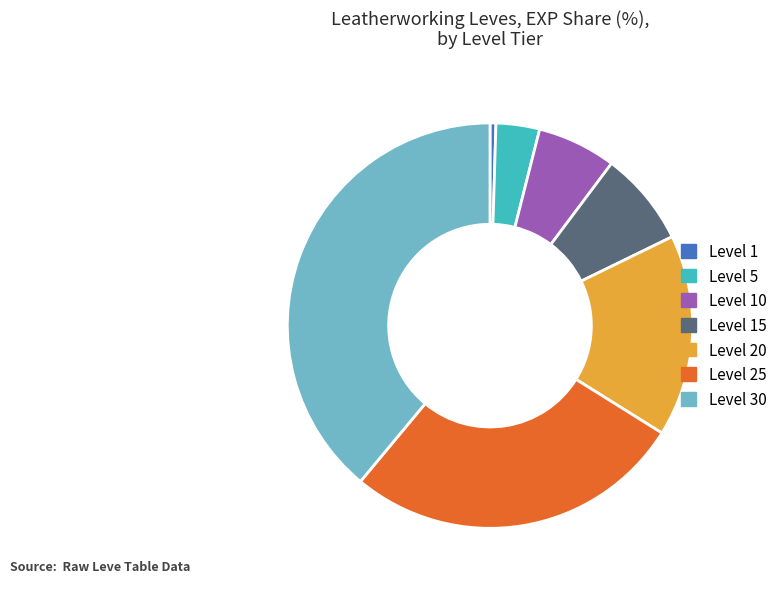

Rank the categories by value from lowest to highest.

Level 1, Level 5, Level 10, Level 15, Level 20, Level 25, Level 30